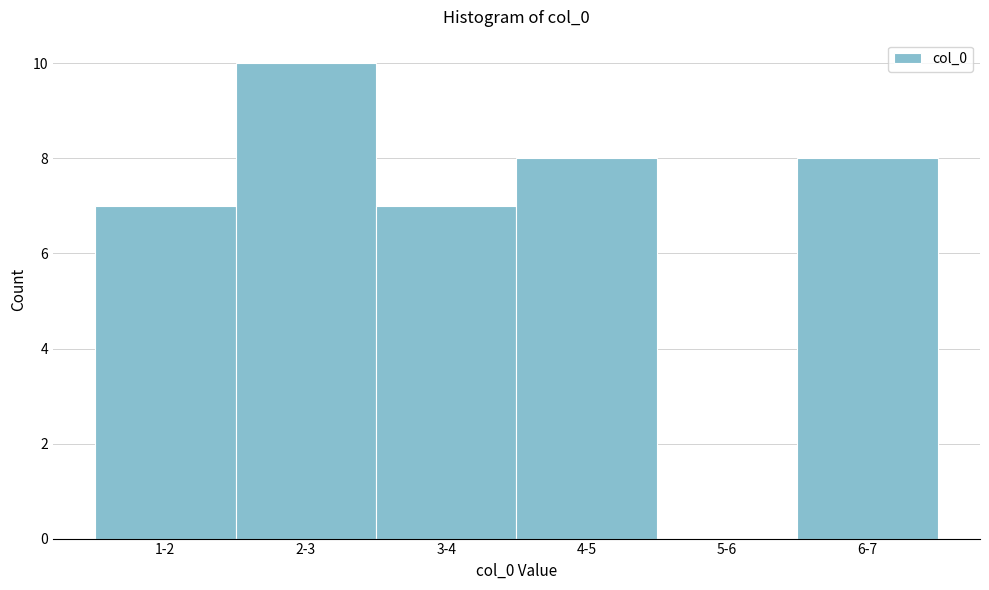

Reading right to left, what are all the values shown in this chart?

6-7=8	5-6=0	4-5=8	3-4=7	2-3=10	1-2=7